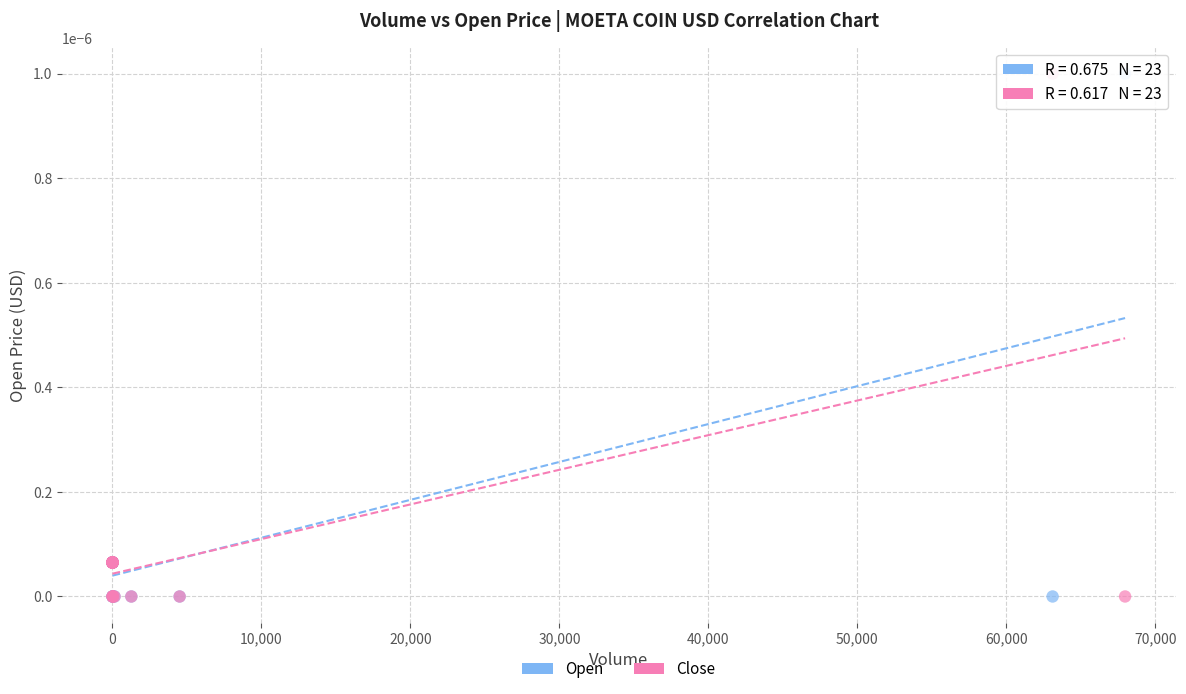

What are all the series names shown in the legend?

Open, Close